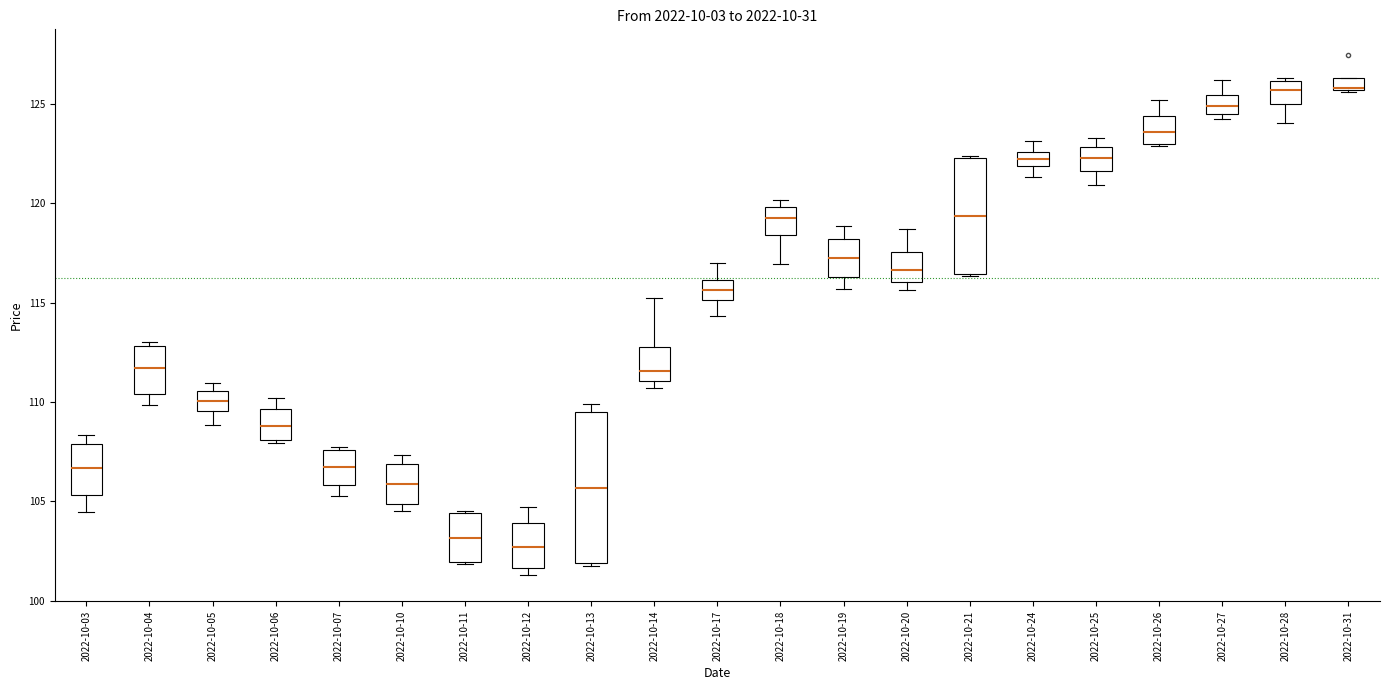

Comparing the boxes themselves (not the whiskers), which one is the tallest?

2022-10-13